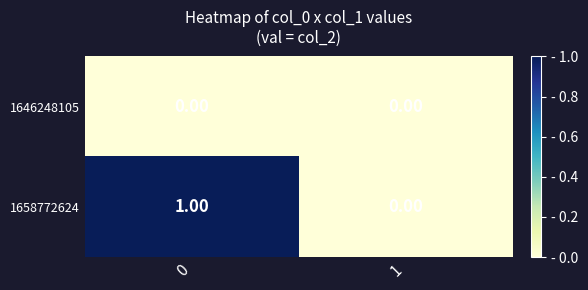

Rank the series at 0 from lowest to highest value.

1646248105, 1658772624